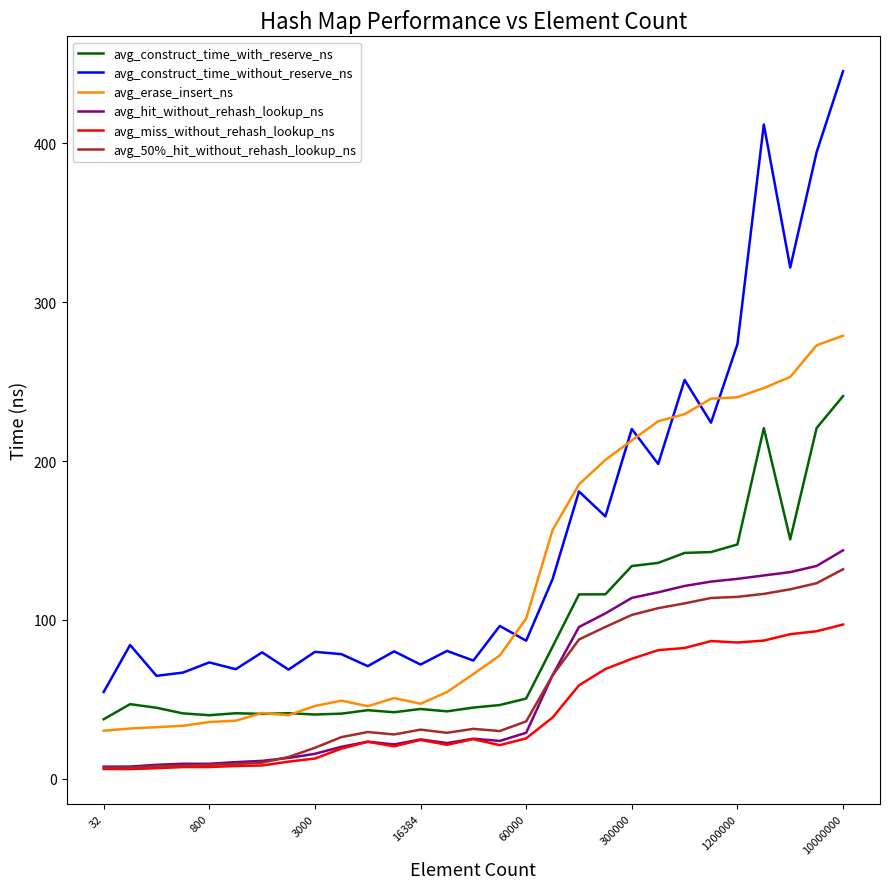

What is the highest value of the avg_erase_insert_ns series?

278.9